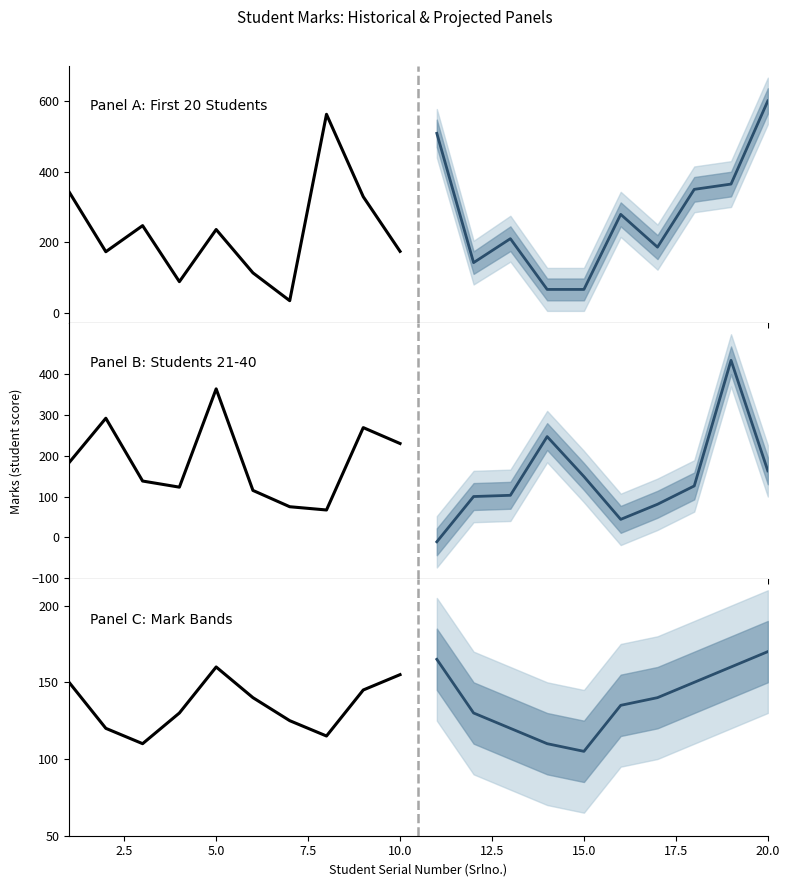

Which series changed the most between 2.5 and 17.5?

Projection